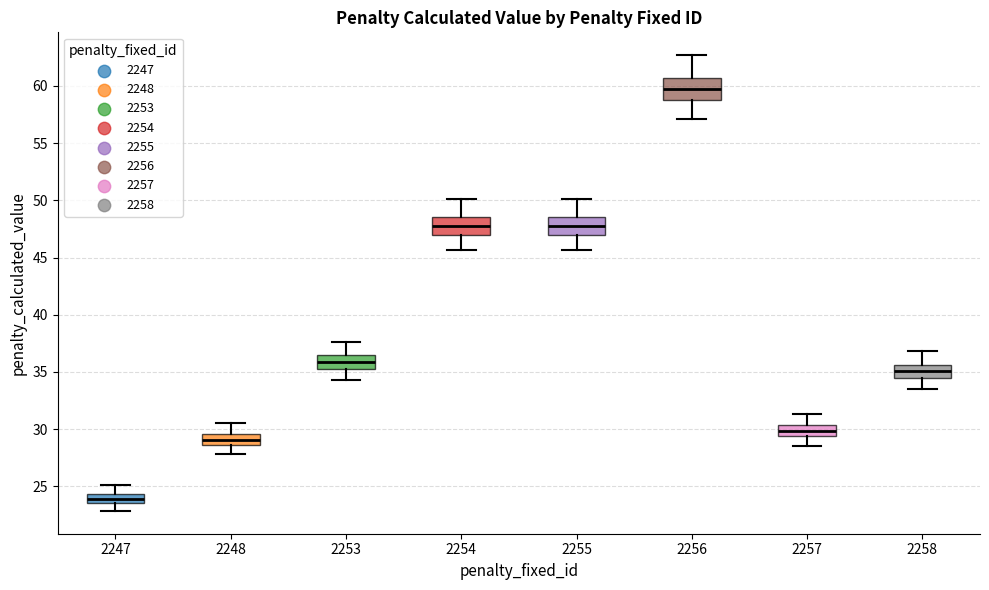

Which box's median line is the lowest?

2247